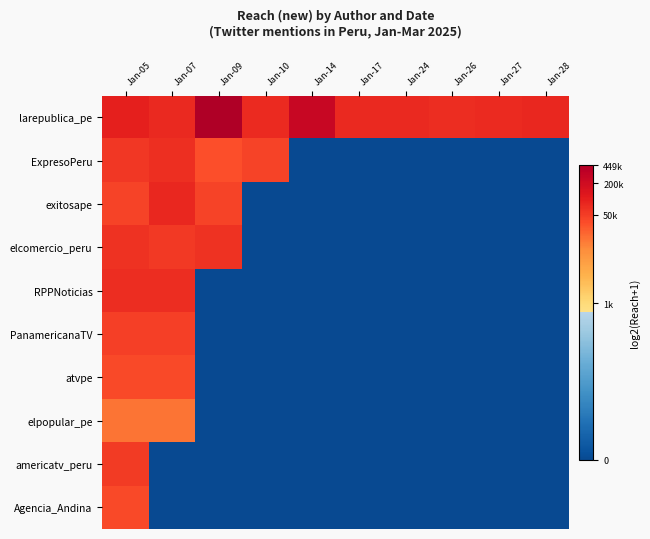

What is the total value across all series at Jan-05?

155.6